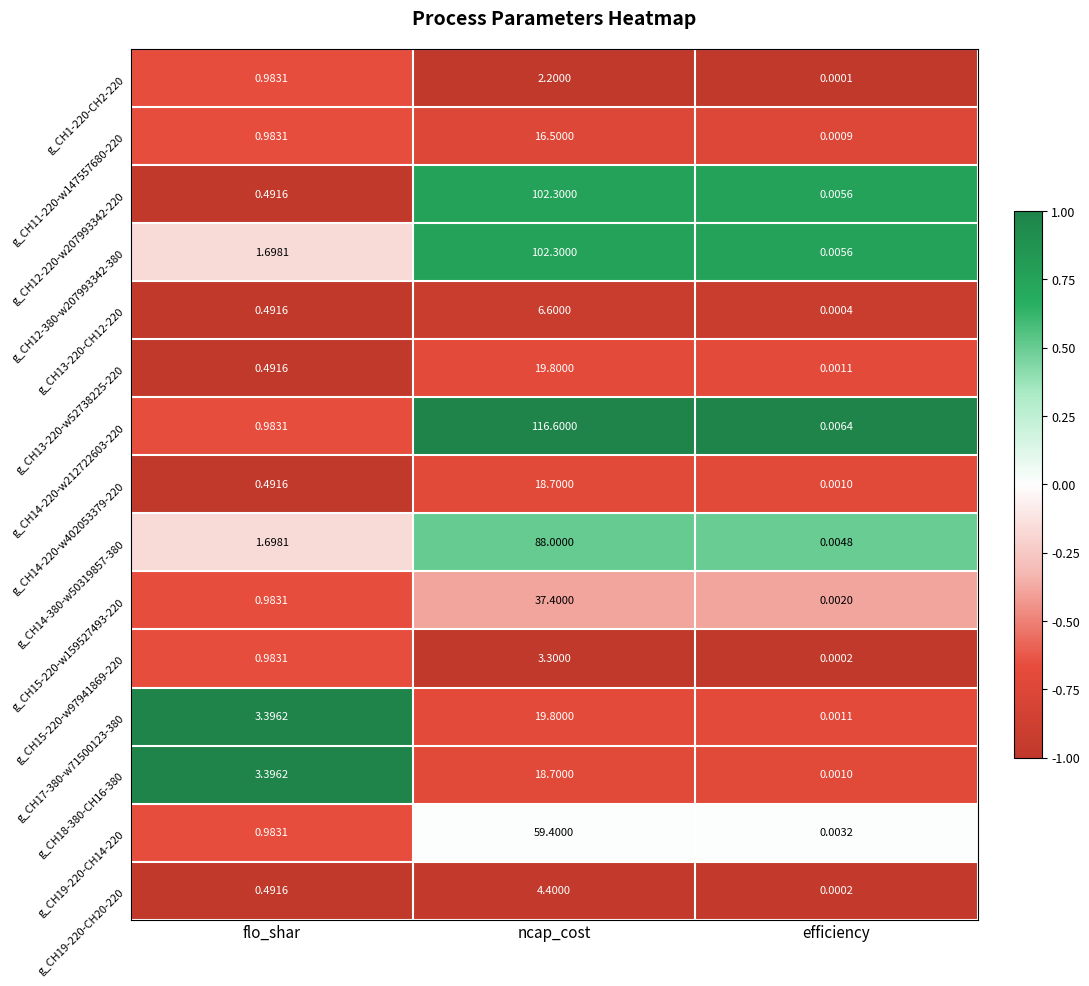

At which label does g_CH17-380-w71500123-380 first exceed 3?

flo_shar